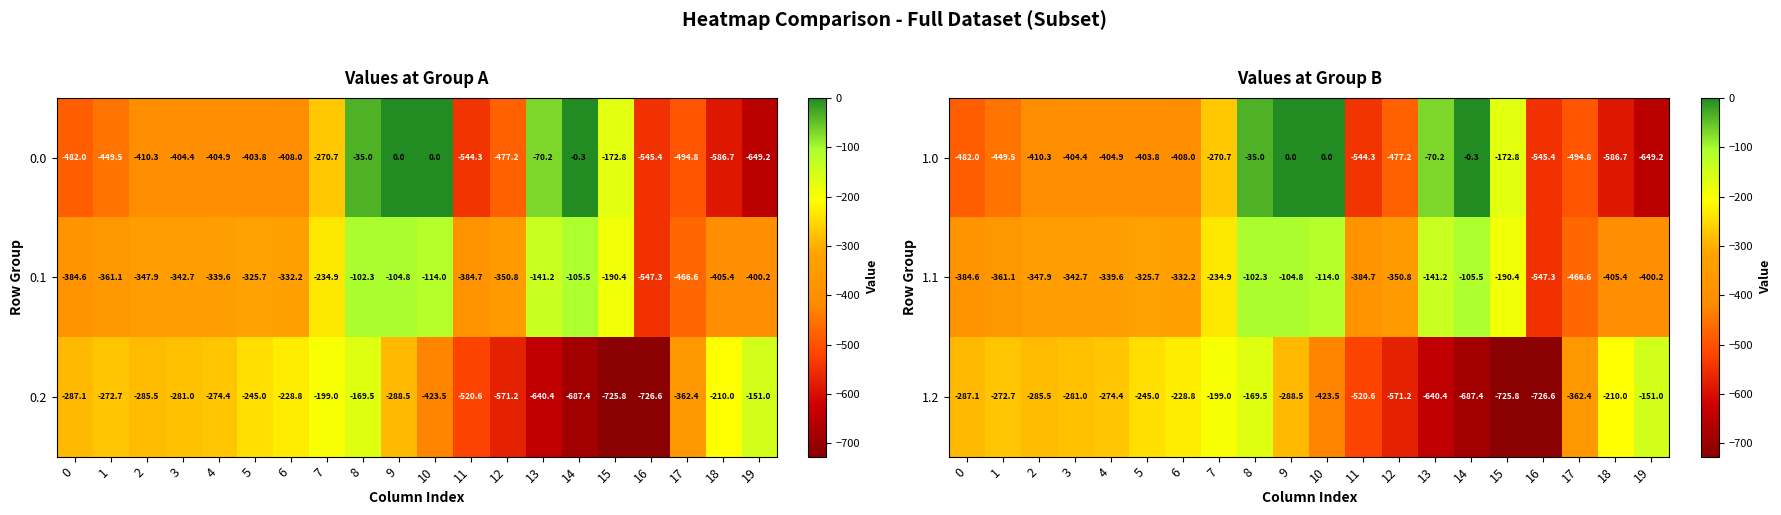

How many data points in 1.1 are above -339?

9